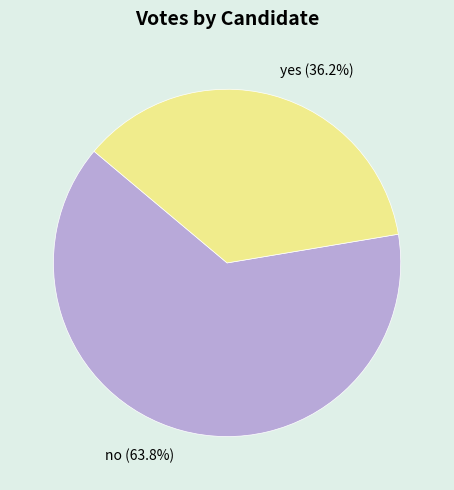

How many segments does this pie chart have?

2